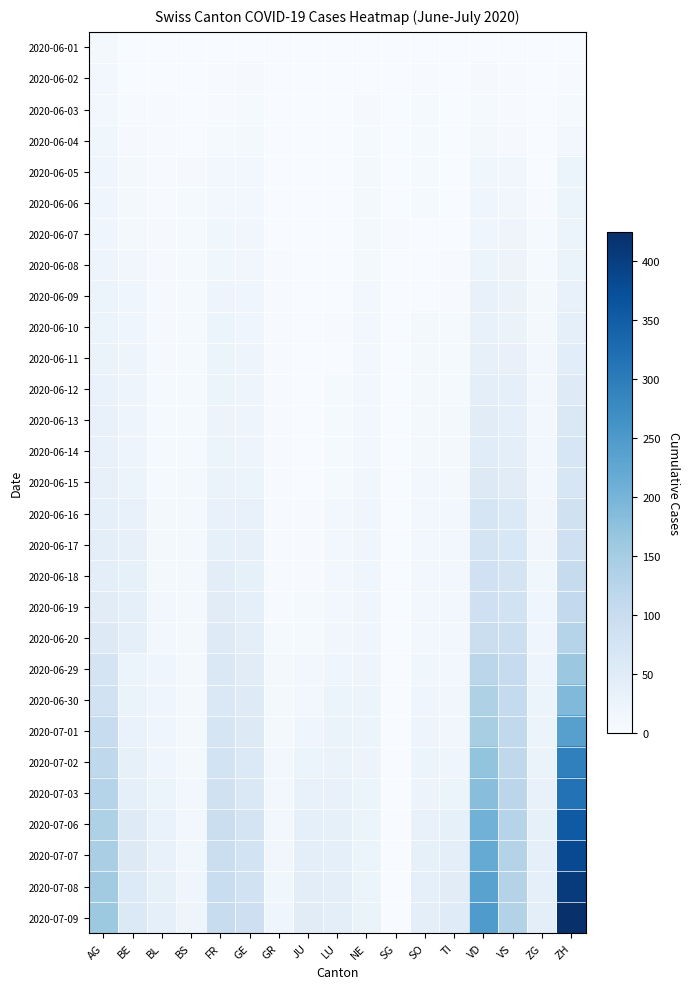

At how many categories does at least one series exceed 273?

1